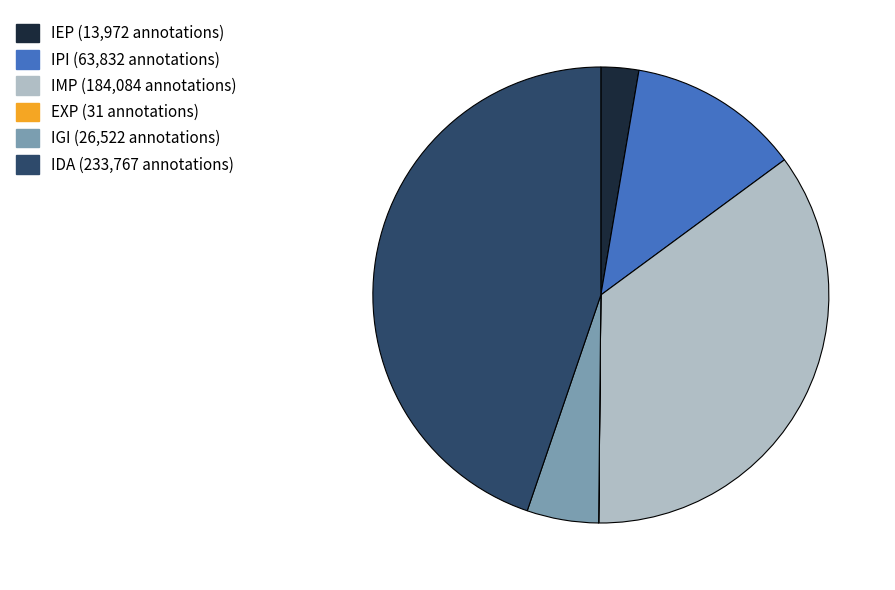

What is the largest slice in the pie chart?

IDA